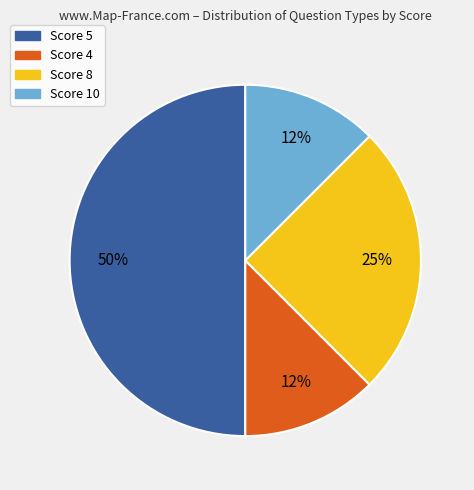

Between Score 5 and Score 4, which is larger?

Score 5